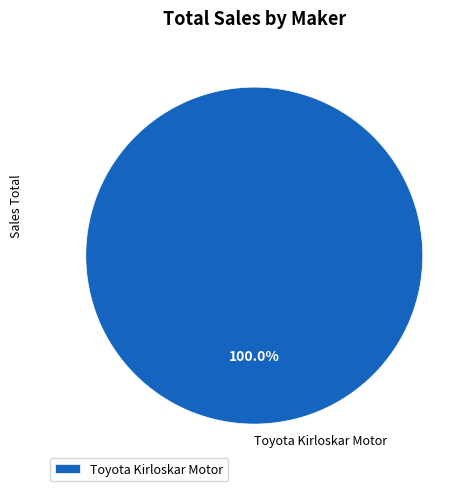

Rank the categories by value from highest to lowest.

Toyota Kirloskar Motor